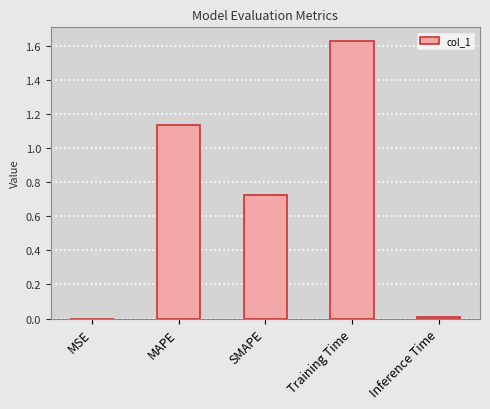

True or false: the data shows 0.0 at Inference Time.

True